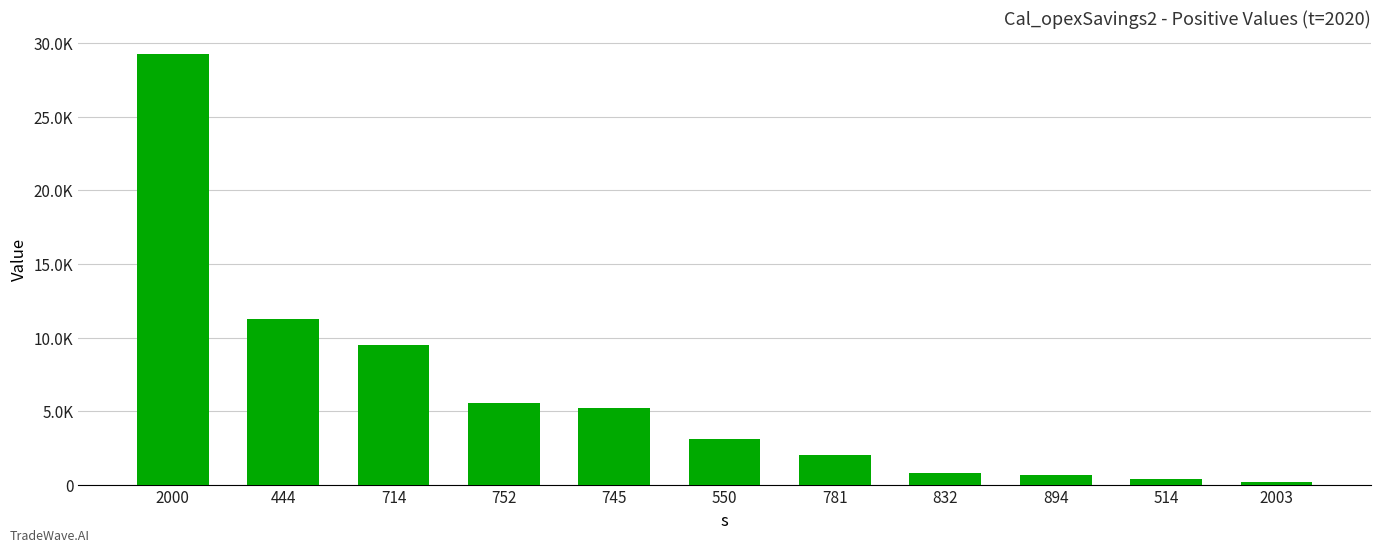

What is the sum of all values?

68121.3